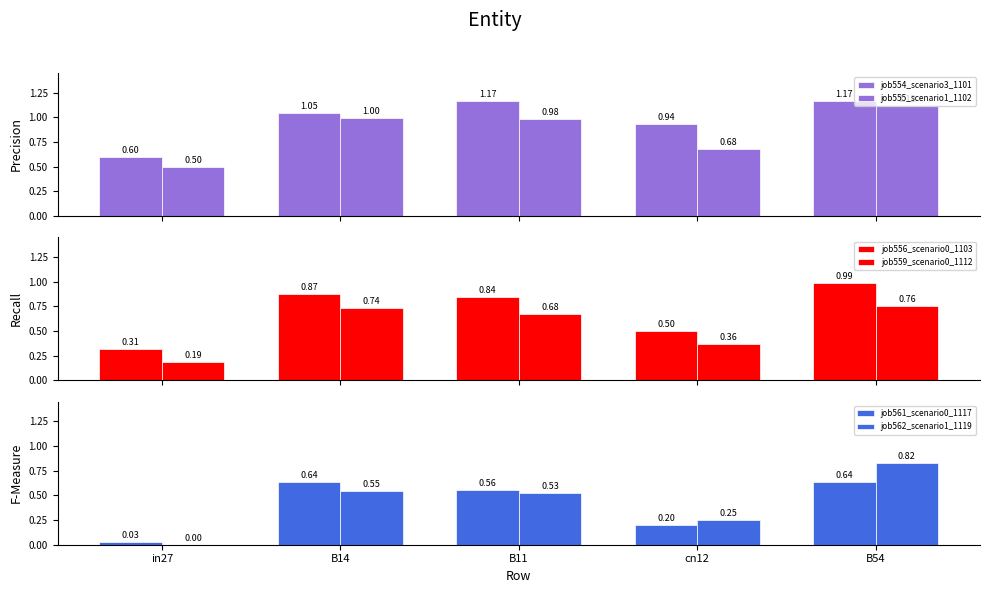

Are the bars horizontal?

No